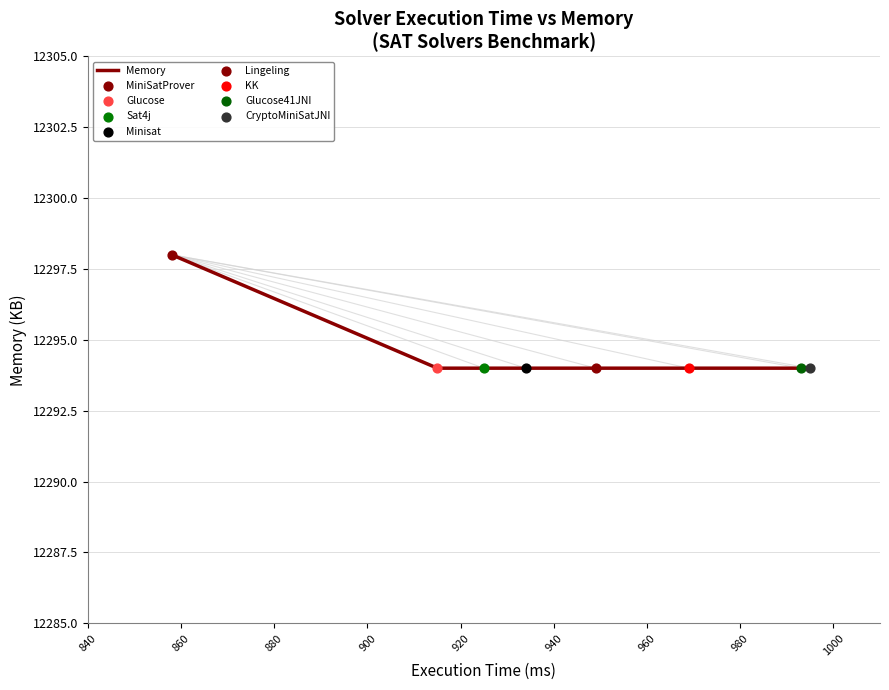

What is the greatest value displayed?

12298